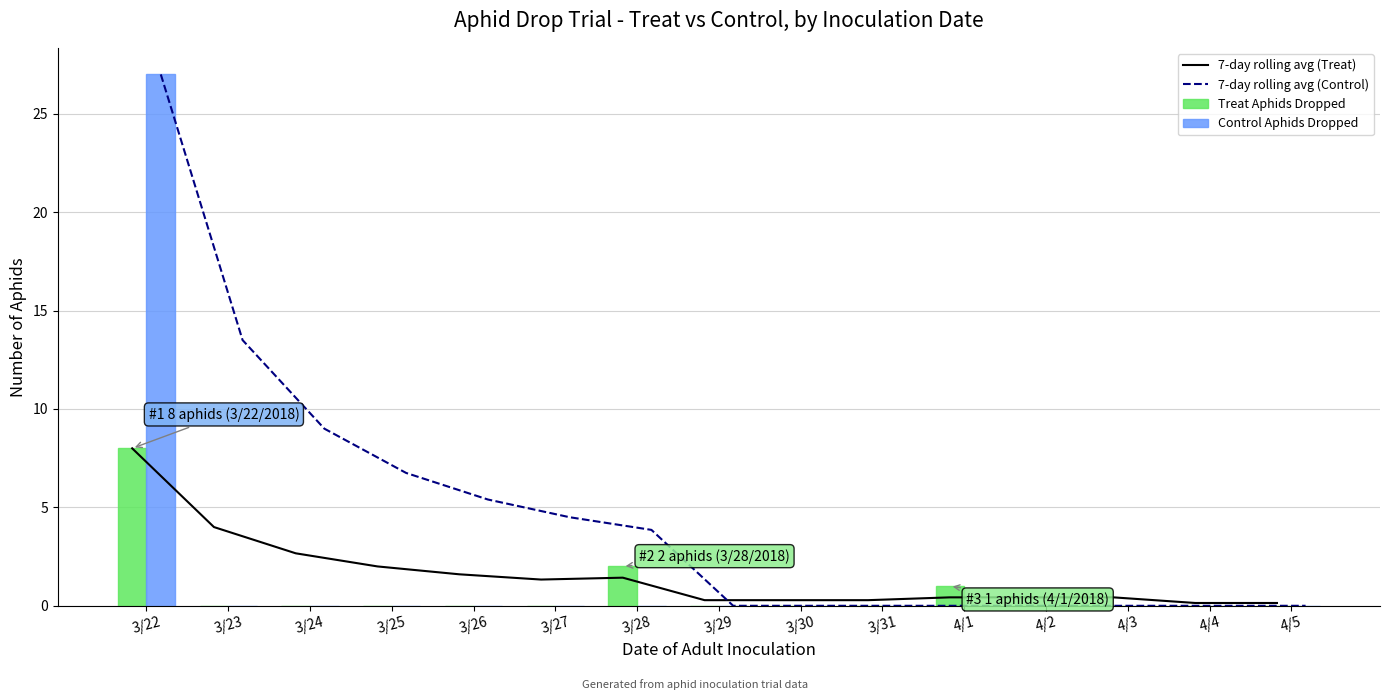

Which has a higher value, 3/28 or 3/25?

3/25